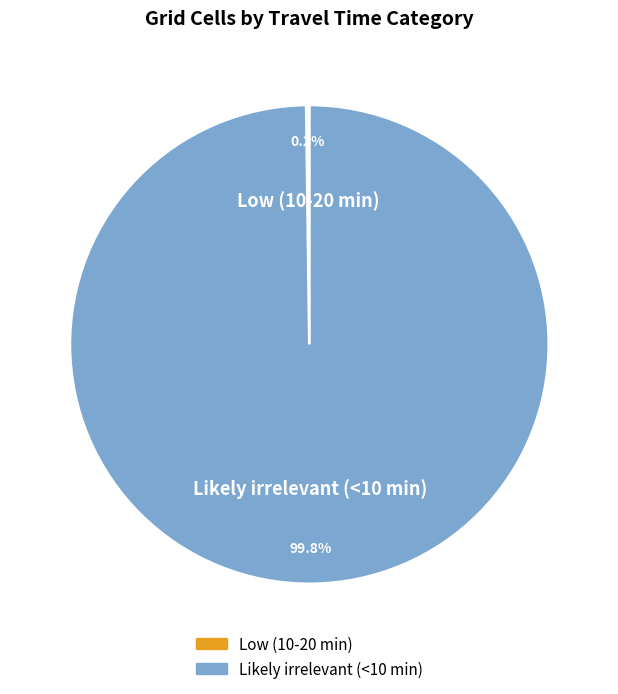

Does any single category account for the majority?

Yes